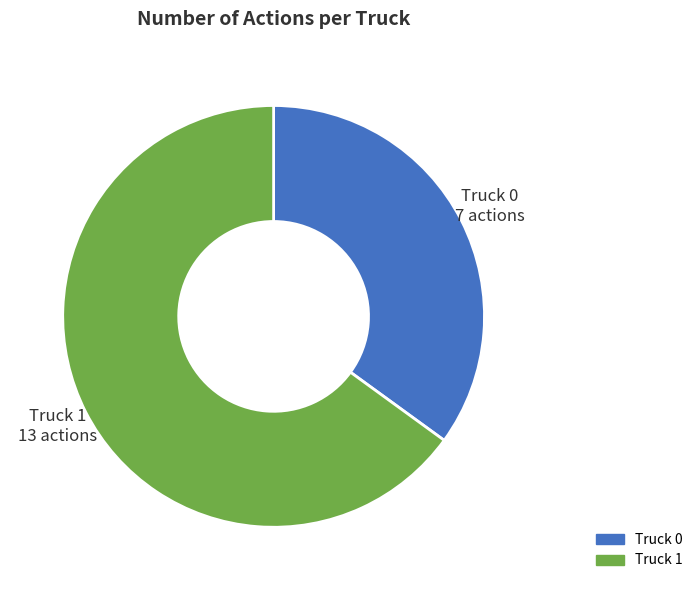

Between Truck 0 and Truck 1, which is larger?

Truck 1